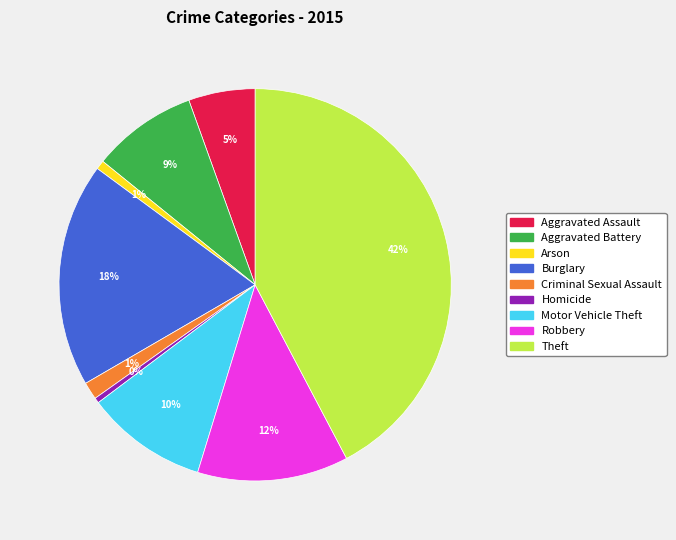

Between Theft and Criminal Sexual Assault, which is larger?

Theft